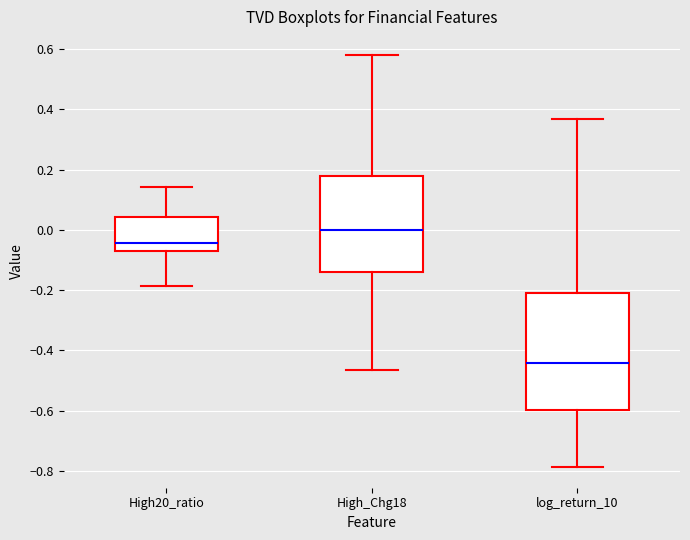

Which box has the lowest median line?

log_return_10